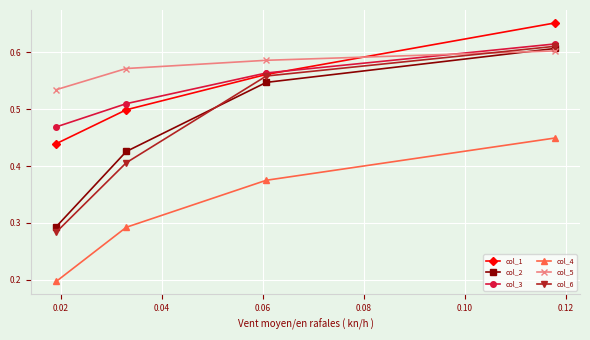

What is the difference between the second highest and second lowest values in the col_2 series?

0.1